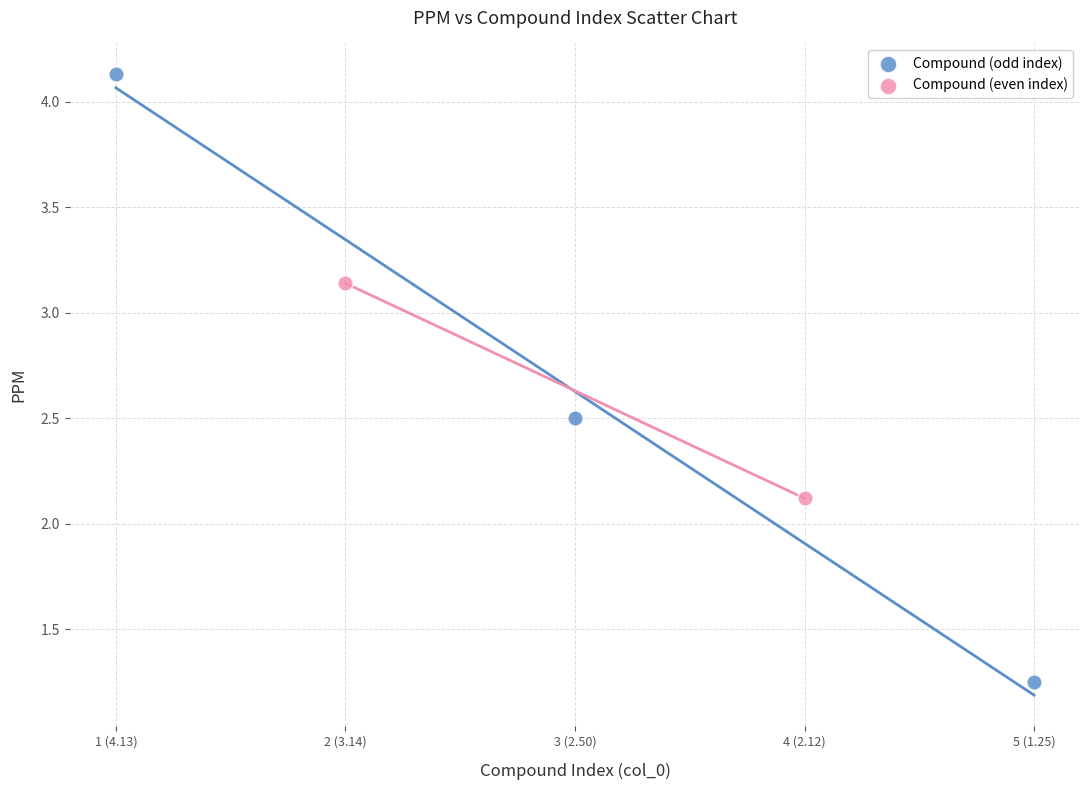

Which series has the widest spread of Y values?

Compound (odd index)